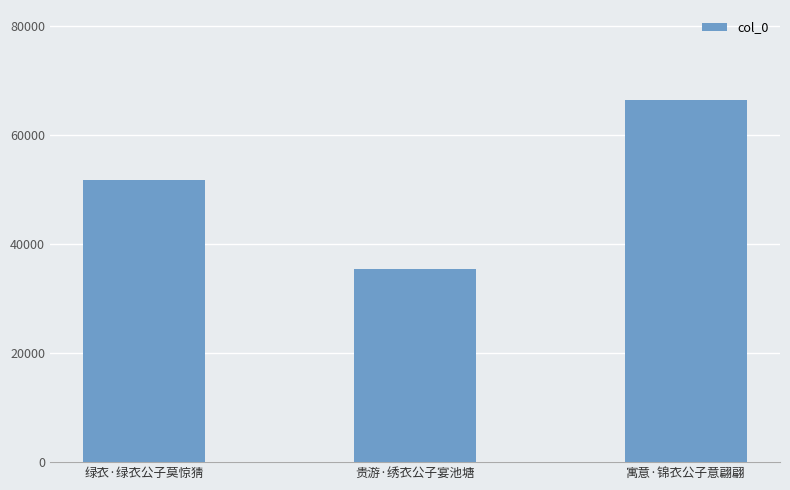

What is the change in value from 贵游·绣衣公子宴池塘 to 寓意·锦衣公子意翩翩?

+30903